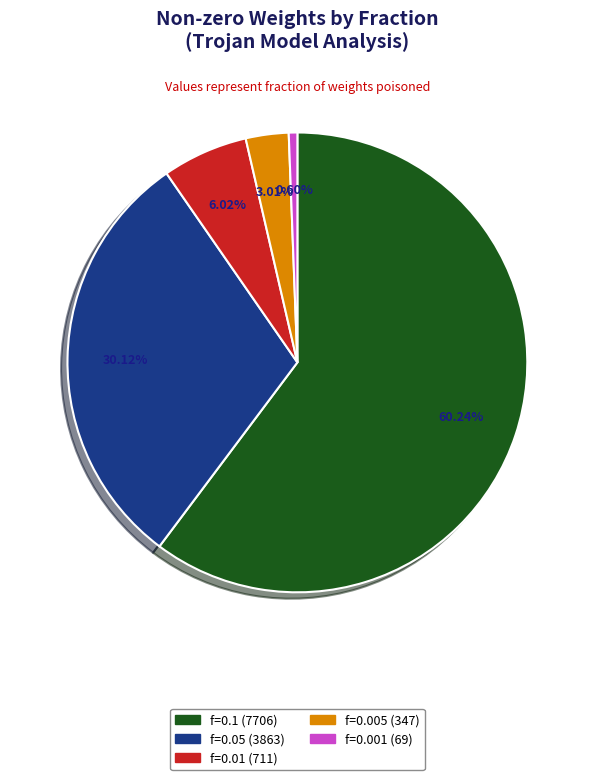

Combined, do f=0.1 (7706) and f=0.001 (69) account for over 50%?

Yes